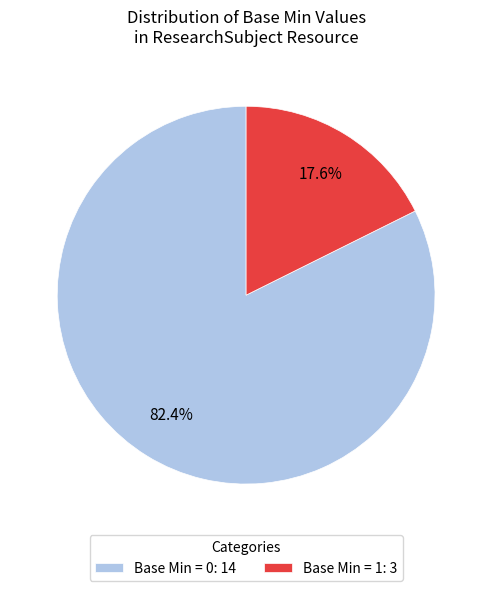

What percentage do Base Min = 0: 14 and Base Min = 1: 3 together represent?

100.0%